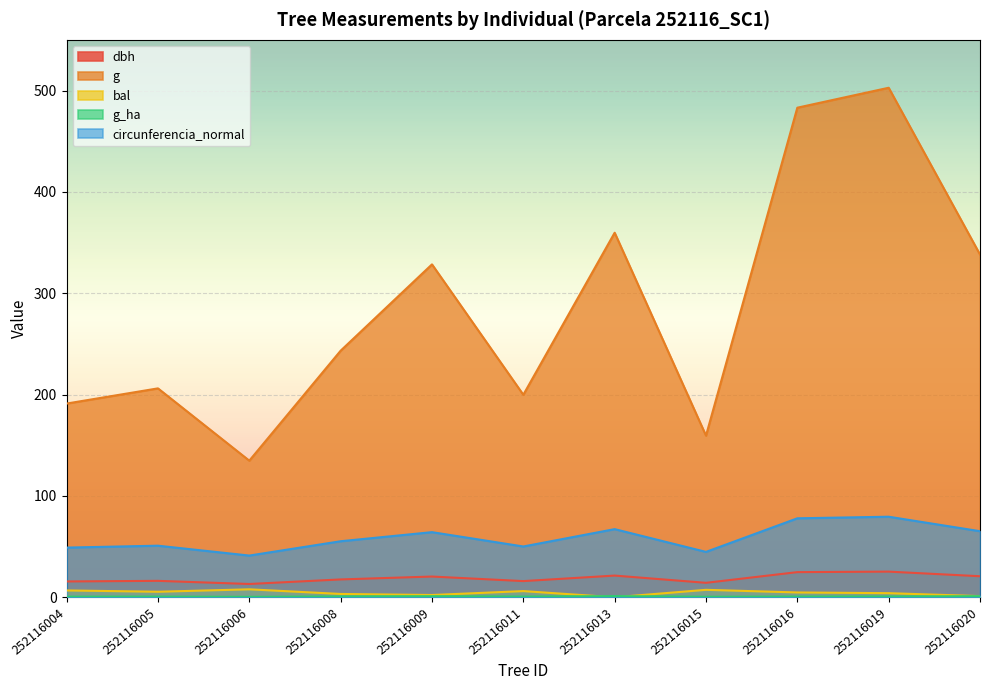

What is the difference between the highest and lowest values at 252116004?

190.5